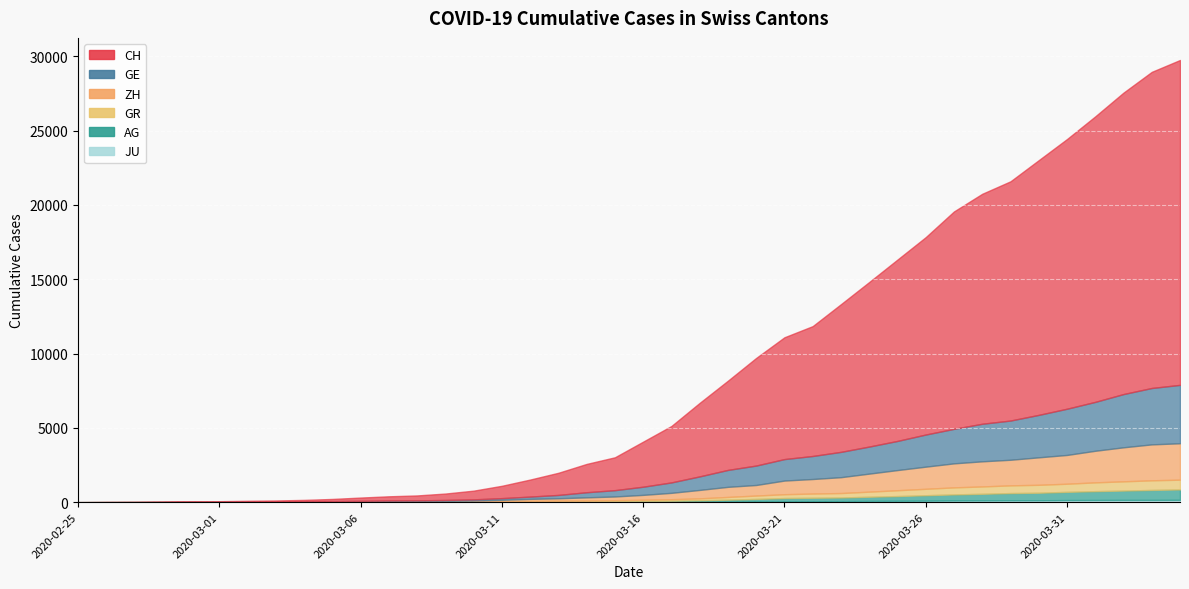

What are all the series names shown in the legend?

CH, GE, AG, GR, ZH, JU